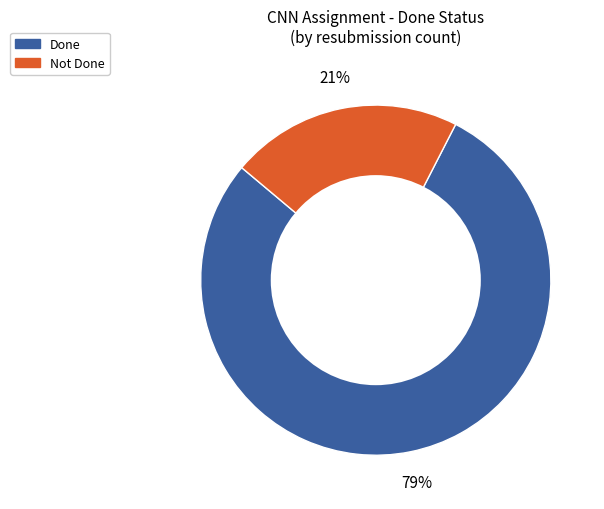

Is there any slice that represents more than half of the pie?

Yes